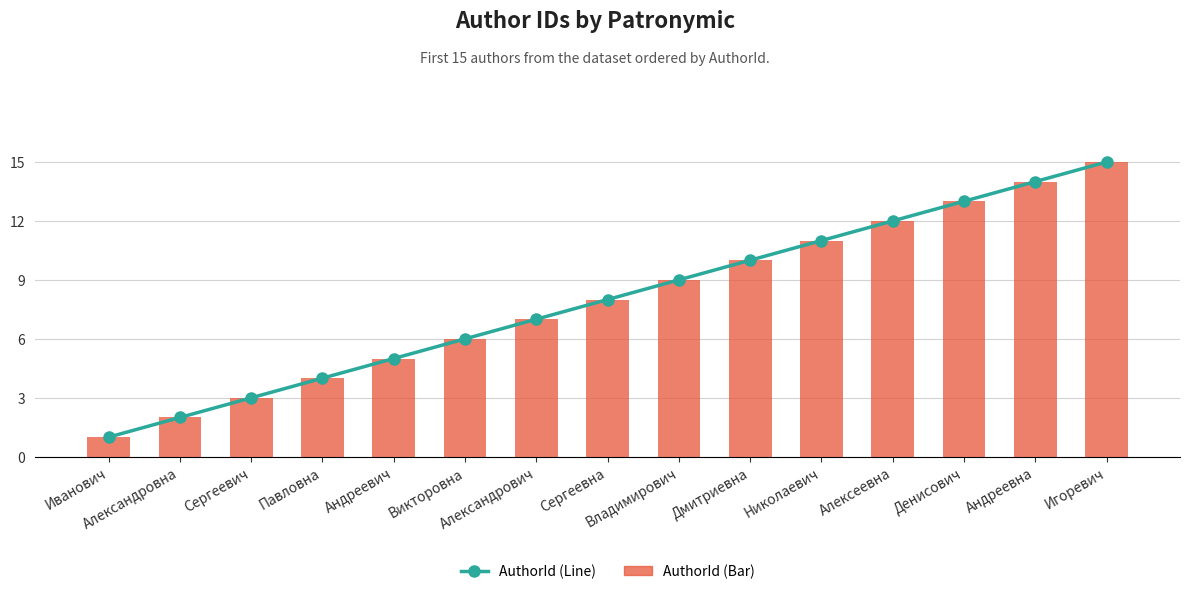

Is it true that AuthorId (Line) equals 4 at Владимирович?

False